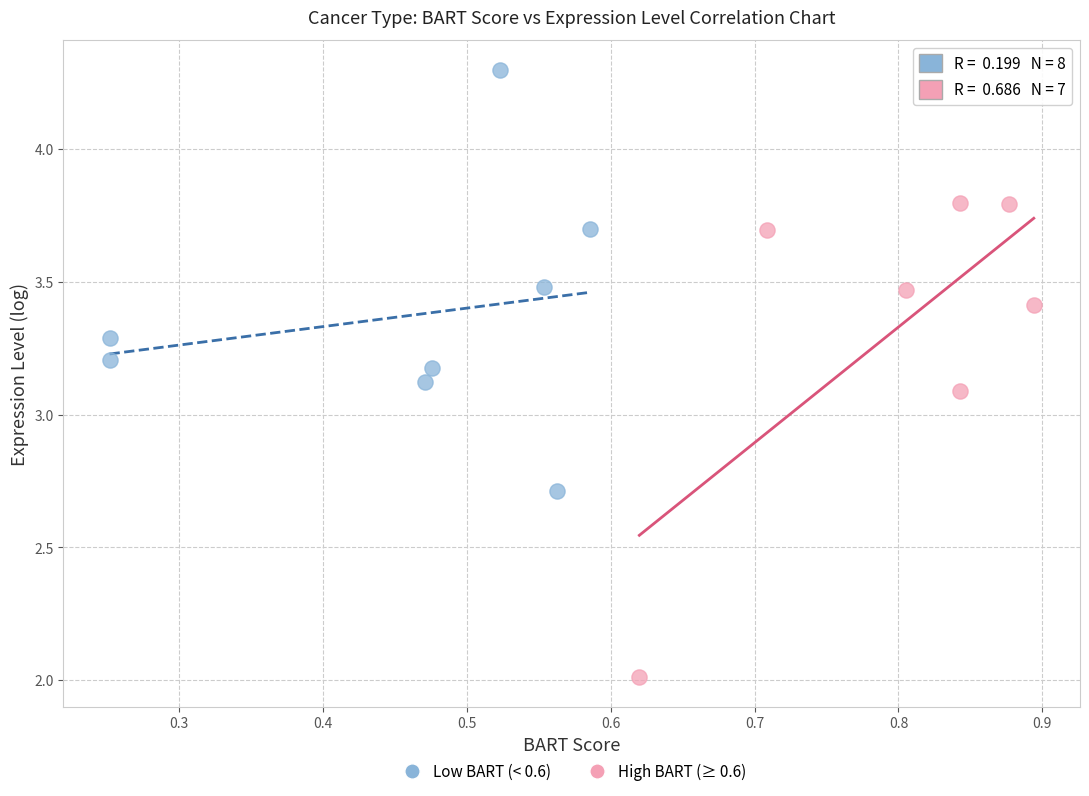

Which series reaches the maximum Y coordinate?

Low BART (< 0.6)